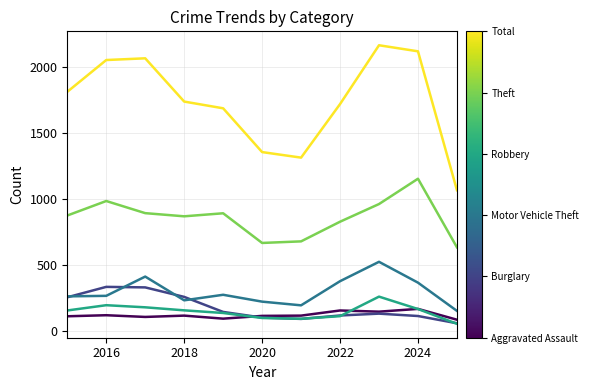

What is the smallest value displayed?

53